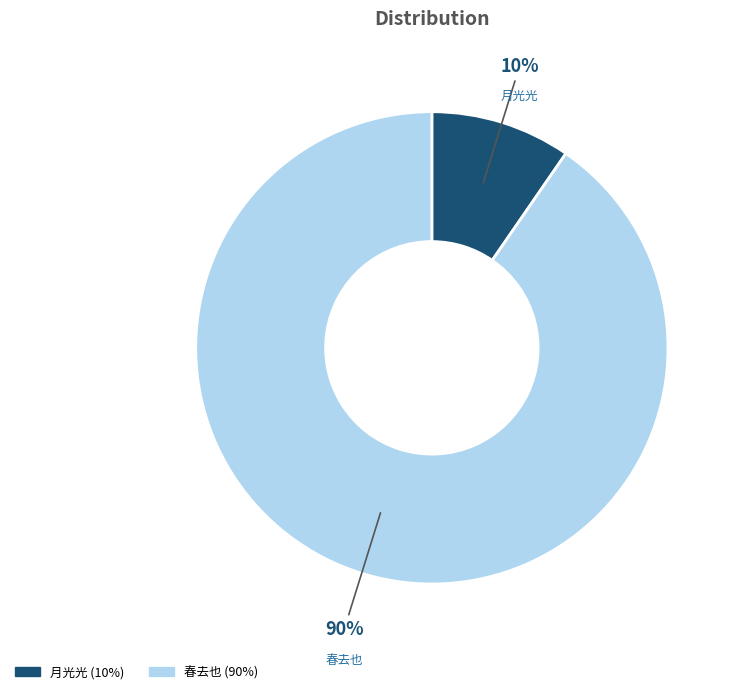

Which has a higher value, 月光光 or 春去也?

春去也